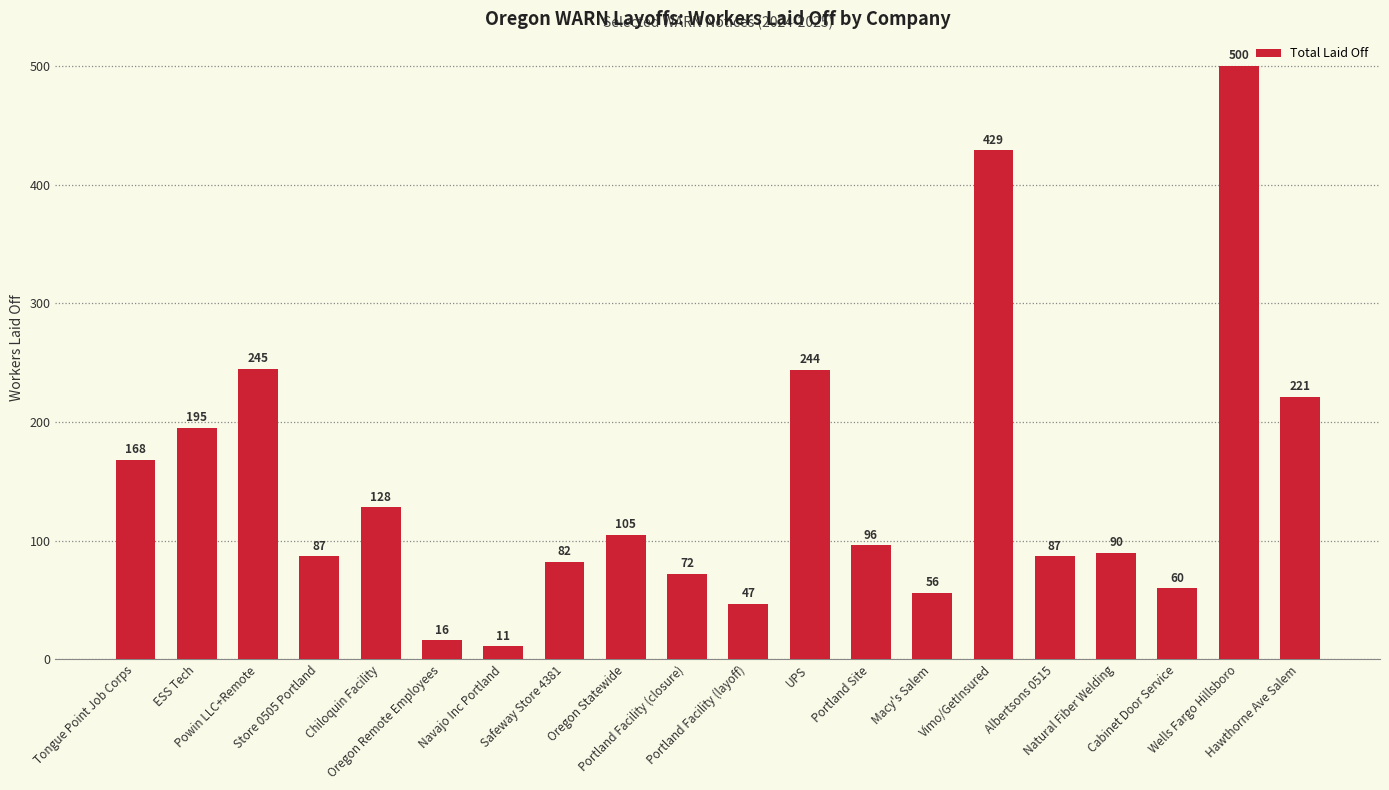

What is the smallest value displayed?

11